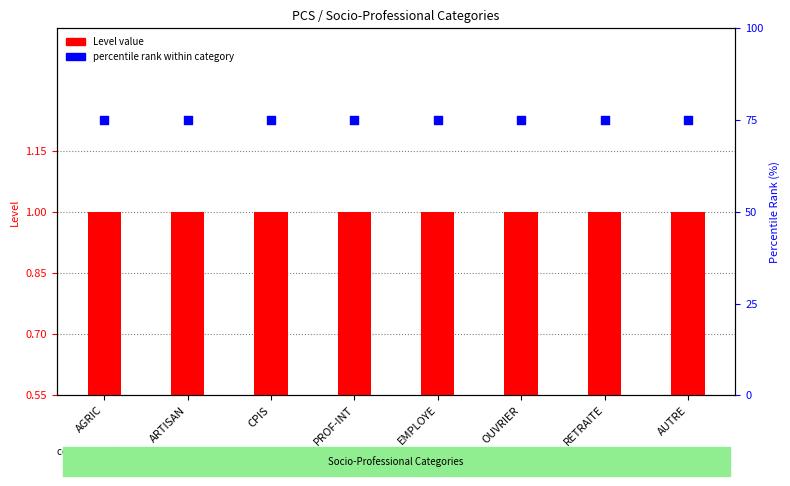

Which series contains the highest Y value?

percentile rank within category